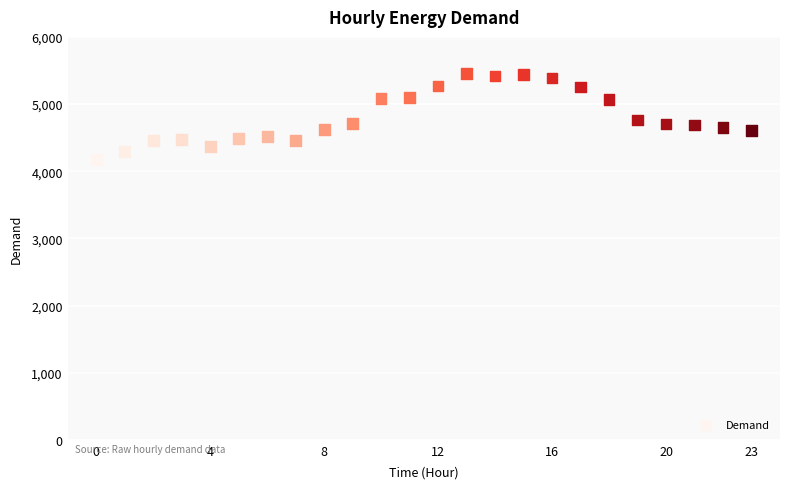

What is the range of Y values (max minus min)?

1284